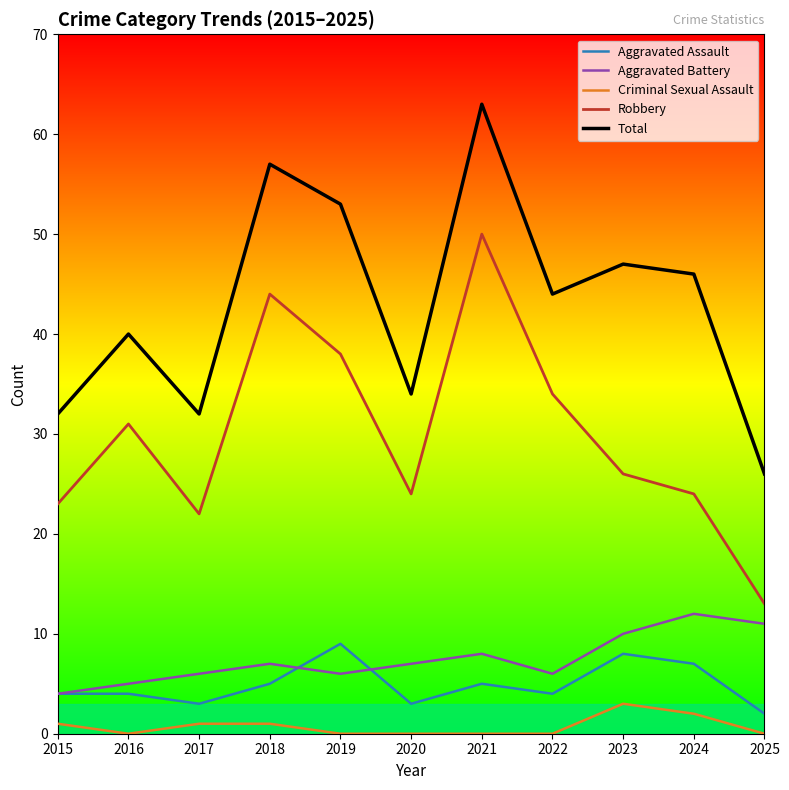

How many series are shown in this chart?

5